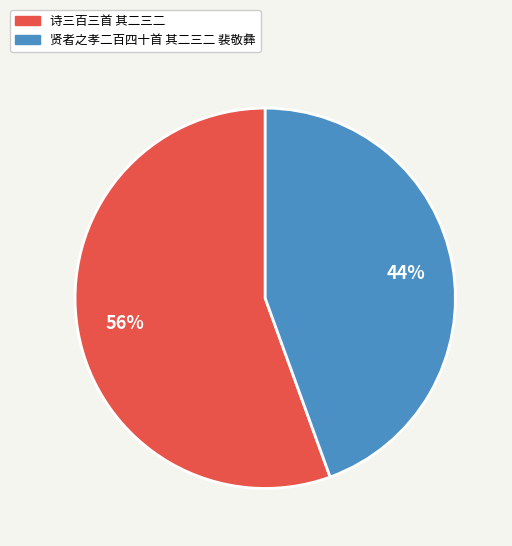

How many segments does this pie chart have?

2